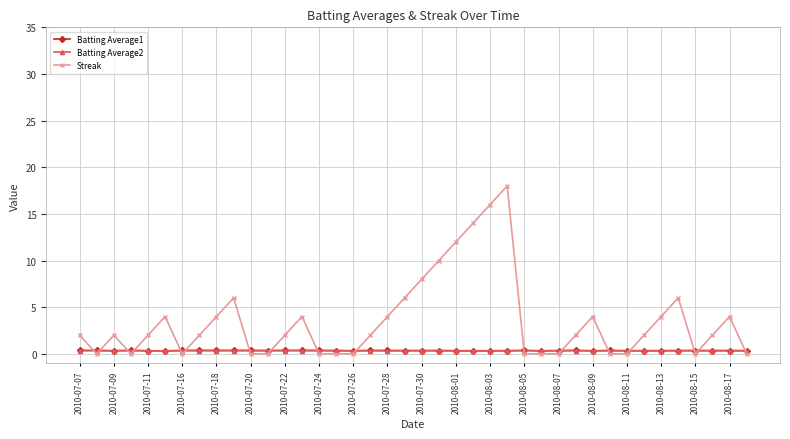

At how many categories does at least one series exceed 13?

3